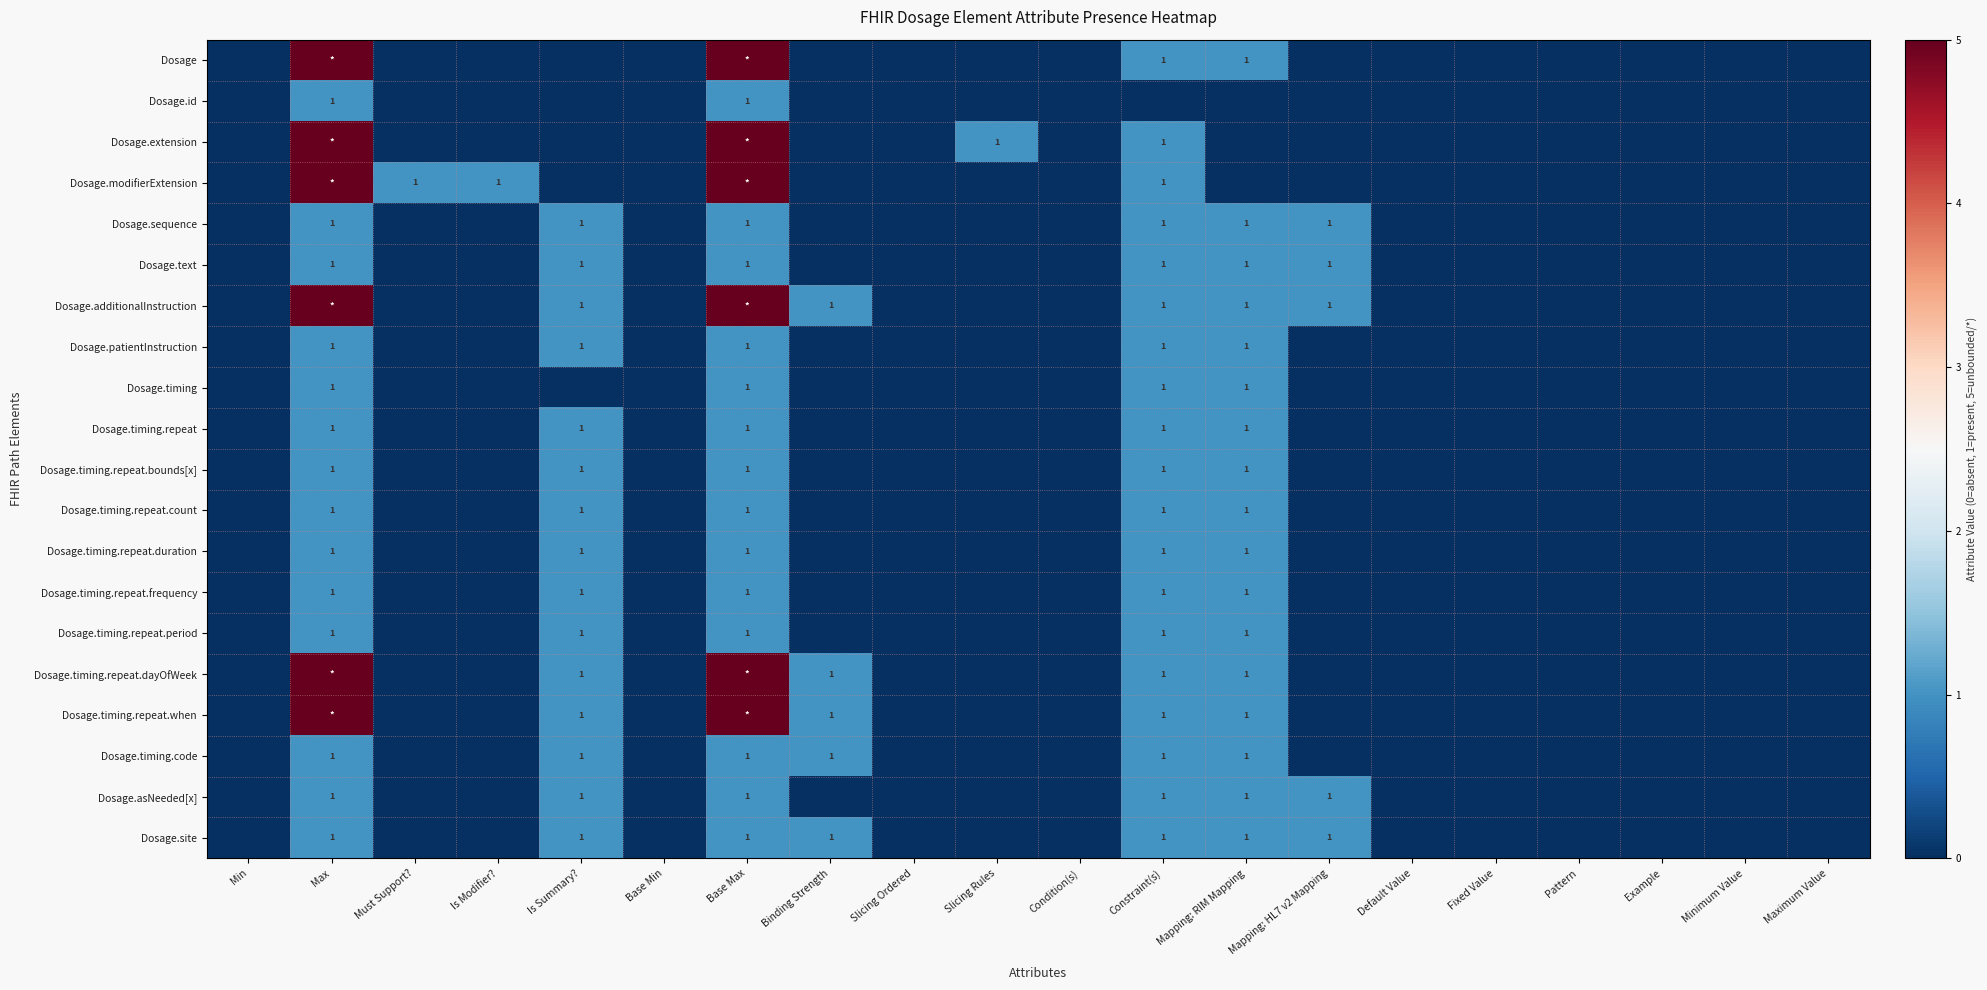

What is the sum of all Dosage.patientInstruction values?

5